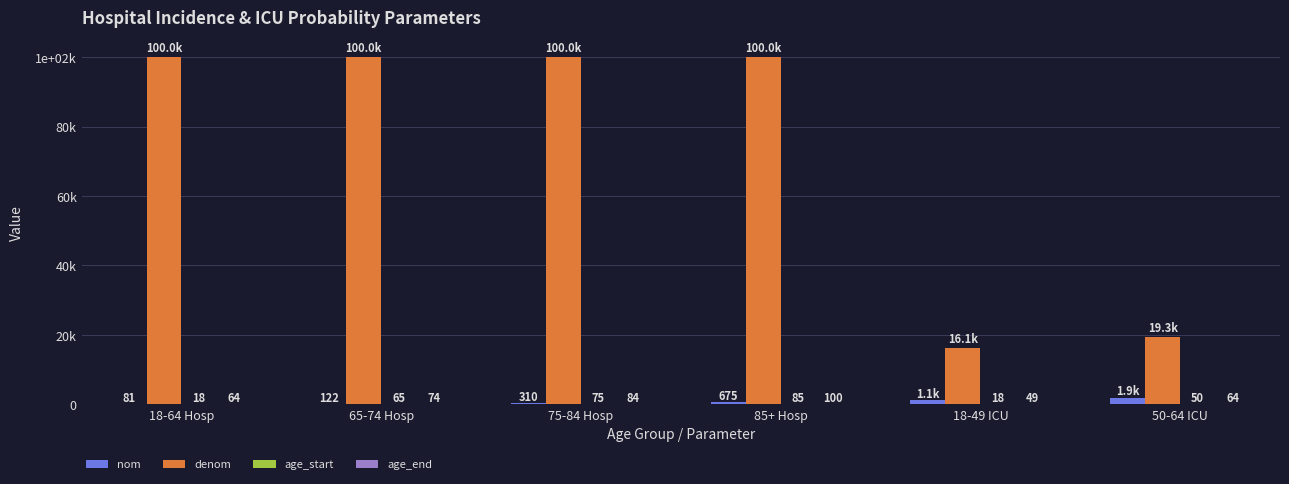

At which category is the sum across all series the highest?

85+ Hosp